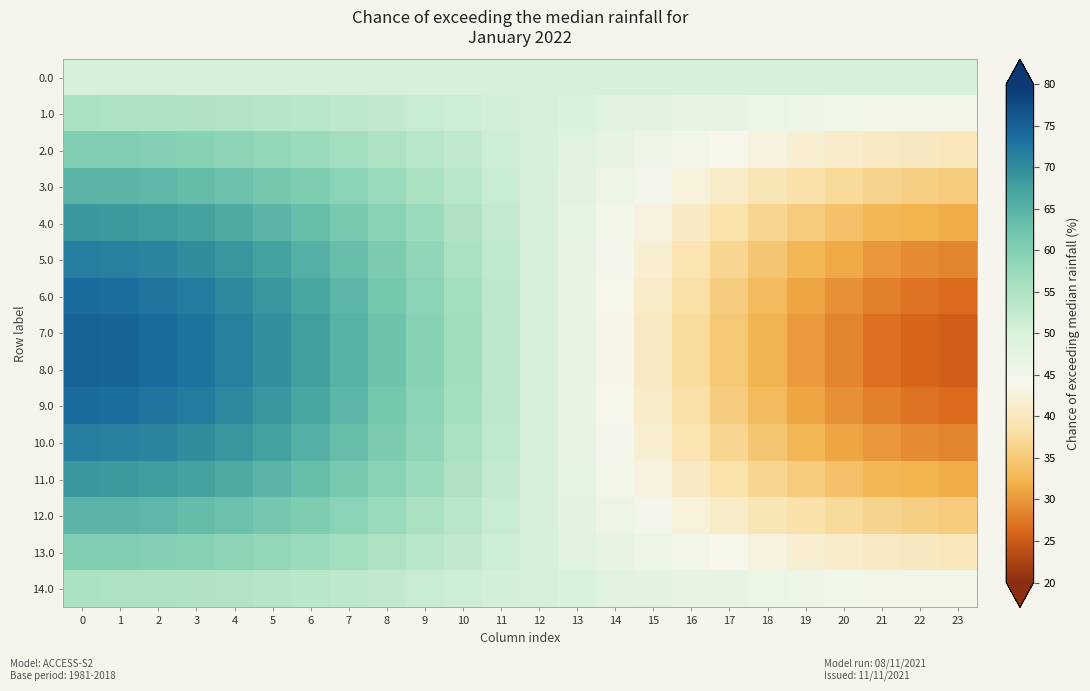

Reading left to right, list all the values displayed in this chart.

row_0: 0=50.0	1=50.0	2=50.0	3=50.0	4=50.0	5=50.0	6=50.0	7=50.0	8=50.0	9=50.0	10=50.0	11=50.0	12=50.0	13=50.0	14=50.0	15=50.0	16=50.0	17=50.0	18=50.0	19=50.0	20=50.0	21=50.0	22=50.0	23=50.0
row_1: 0=55.2	1=55.2	2=55.0	3=54.8	4=54.5	5=54.1	6=53.7	7=53.2	8=52.6	9=52.0	10=51.3	11=50.7	12=50.0	13=49.3	14=48.7	15=48.0	16=47.4	17=46.8	18=46.3	19=45.9	20=45.5	21=45.2	22=45.0	23=44.8
row_2: 0=60.2	1=60.1	2=59.8	3=59.4	4=58.8	5=58.1	6=57.2	7=56.2	8=55.1	9=53.9	10=52.6	11=51.3	12=50.0	13=48.7	14=47.4	15=46.1	16=44.9	17=43.8	18=42.8	19=41.9	20=41.2	21=40.6	22=40.2	23=39.9
row_3: 0=64.7	1=64.6	2=64.2	3=63.6	4=62.7	5=61.7	6=60.4	7=58.9	8=57.3	9=55.6	10=53.8	11=51.9	12=50.0	13=48.1	14=46.2	15=44.4	16=42.7	17=41.1	18=39.6	19=38.3	20=37.3	21=36.4	22=35.8	23=35.4
row_4: 0=68.6	1=68.4	2=67.9	3=67.2	4=66.1	5=64.7	6=63.1	7=61.3	8=59.3	9=57.1	10=54.8	11=52.4	12=50.0	13=47.6	14=45.2	15=42.9	16=40.7	17=38.7	18=36.9	19=35.3	20=33.9	21=32.8	22=32.1	23=31.6
row_5: 0=71.7	1=71.5	2=70.9	3=70.0	4=68.8	5=67.2	6=65.3	7=63.2	8=60.8	9=58.3	10=55.6	11=52.8	12=50.0	13=47.2	14=44.4	15=41.7	16=39.2	17=36.8	18=34.7	19=32.8	20=31.2	21=30.0	22=29.1	23=28.5
row_6: 0=73.8	1=73.6	2=73.0	3=72.0	4=70.6	5=68.9	6=66.8	7=64.5	8=61.9	9=59.1	10=56.2	11=53.1	12=50.0	13=46.9	14=43.8	15=40.9	16=38.1	17=35.5	18=33.2	19=31.1	20=29.4	21=28.0	22=27.0	23=26.4
row_7: 0=74.9	1=74.7	2=74.0	3=73.0	4=71.5	5=69.7	6=67.6	7=65.1	8=62.4	9=59.5	10=56.4	11=53.2	12=50.0	13=46.8	14=43.6	15=40.5	16=37.6	17=34.9	18=32.4	19=30.3	20=28.5	21=27.0	22=26.0	23=25.3
row_8: 0=74.9	1=74.7	2=74.0	3=73.0	4=71.5	5=69.7	6=67.6	7=65.1	8=62.4	9=59.5	10=56.4	11=53.2	12=50.0	13=46.8	14=43.6	15=40.5	16=37.6	17=34.9	18=32.4	19=30.3	20=28.5	21=27.0	22=26.0	23=25.3
row_9: 0=73.8	1=73.6	2=73.0	3=72.0	4=70.6	5=68.9	6=66.8	7=64.5	8=61.9	9=59.1	10=56.2	11=53.1	12=50.0	13=46.9	14=43.8	15=40.9	16=38.1	17=35.5	18=33.2	19=31.1	20=29.4	21=28.0	22=27.0	23=26.4
row_10: 0=71.7	1=71.5	2=70.9	3=70.0	4=68.8	5=67.2	6=65.3	7=63.2	8=60.8	9=58.3	10=55.6	11=52.8	12=50.0	13=47.2	14=44.4	15=41.7	16=39.2	17=36.8	18=34.7	19=32.8	20=31.2	21=30.0	22=29.1	23=28.5
row_11: 0=68.6	1=68.4	2=67.9	3=67.2	4=66.1	5=64.7	6=63.1	7=61.3	8=59.3	9=57.1	10=54.8	11=52.4	12=50.0	13=47.6	14=45.2	15=42.9	16=40.7	17=38.7	18=36.9	19=35.3	20=33.9	21=32.8	22=32.1	23=31.6
row_12: 0=64.7	1=64.6	2=64.2	3=63.6	4=62.7	5=61.7	6=60.4	7=58.9	8=57.3	9=55.6	10=53.8	11=51.9	12=50.0	13=48.1	14=46.2	15=44.4	16=42.7	17=41.1	18=39.6	19=38.3	20=37.3	21=36.4	22=35.8	23=35.4
row_13: 0=60.2	1=60.1	2=59.8	3=59.4	4=58.8	5=58.1	6=57.2	7=56.2	8=55.1	9=53.9	10=52.6	11=51.3	12=50.0	13=48.7	14=47.4	15=46.1	16=44.9	17=43.8	18=42.8	19=41.9	20=41.2	21=40.6	22=40.2	23=39.9
row_14: 0=55.2	1=55.2	2=55.0	3=54.8	4=54.5	5=54.1	6=53.7	7=53.2	8=52.6	9=52.0	10=51.3	11=50.7	12=50.0	13=49.3	14=48.7	15=48.0	16=47.4	17=46.8	18=46.3	19=45.9	20=45.5	21=45.2	22=45.0	23=44.8